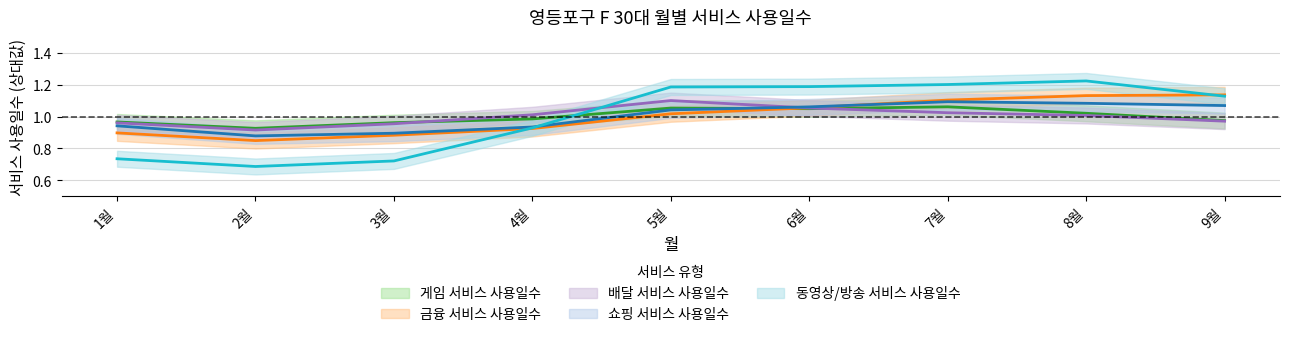

Reading right to left, list all the values displayed in this chart.

게임 서비스 사용일수: 1.0	1.0	1.1	1.0	1.1	1.0	1.0	0.9	1.0
금융 서비스 사용일수: 1.1	1.1	1.1	1.1	1.0	0.9	0.9	0.8	0.9
배달 서비스 사용일수: 1.0	1.0	1.0	1.1	1.1	1.0	1.0	0.9	1.0
쇼핑 서비스 사용일수: 1.1	1.1	1.1	1.1	1.0	0.9	0.9	0.9	0.9
동영상/방송 서비스 사용일수: 1.1	1.2	1.2	1.2	1.2	0.9	0.7	0.7	0.7